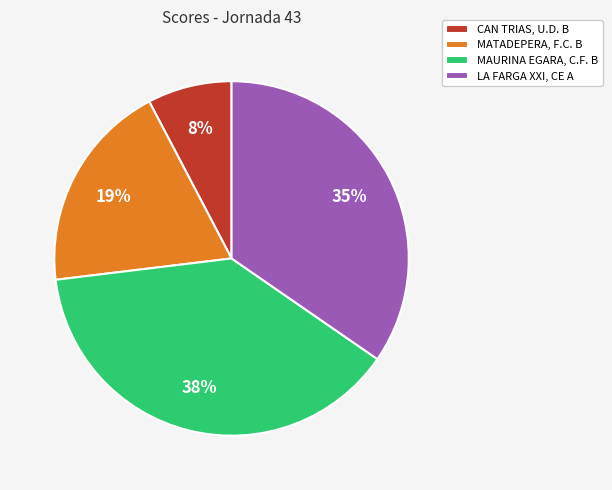

Between CAN TRIAS, U.D. B and MATADEPERA, F.C. B, which is larger?

MATADEPERA, F.C. B